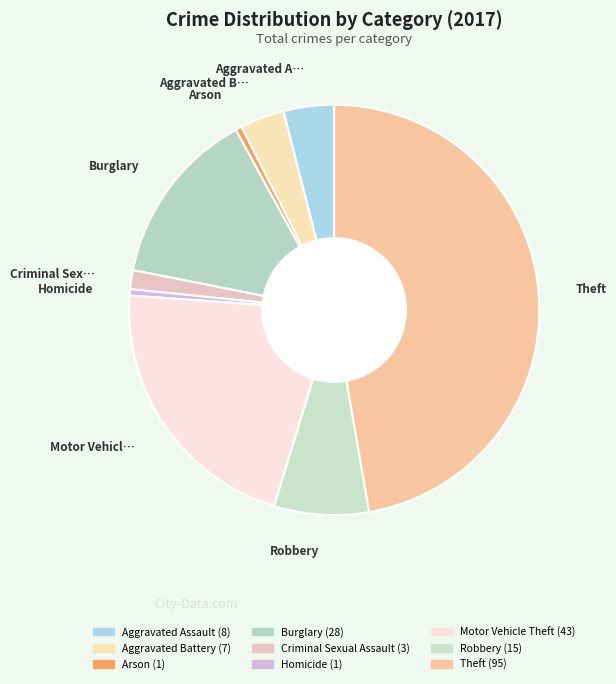

How many slices are in this pie chart?

9